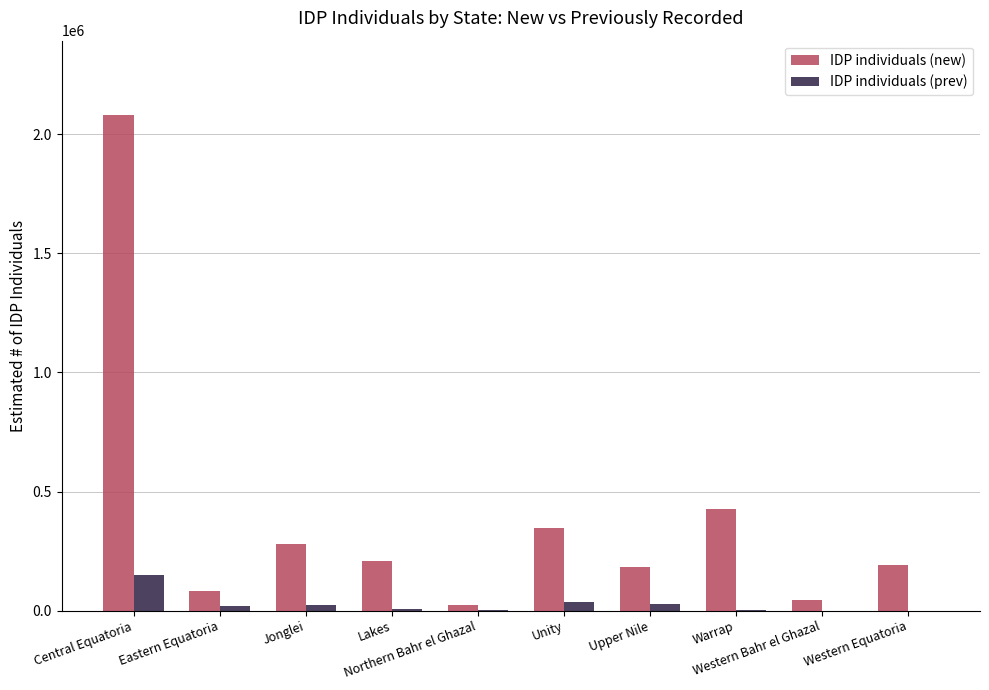

What is the sum of all IDP individuals (new) values?

3868414